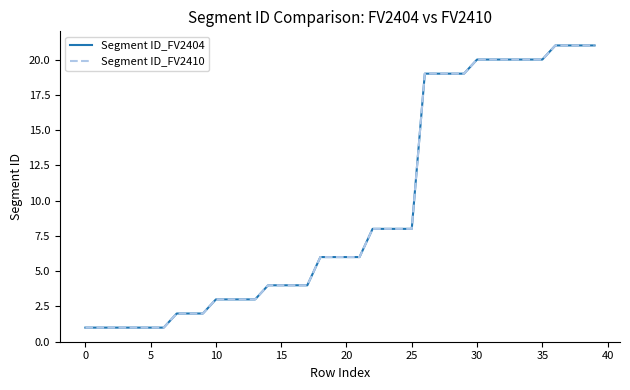

What is the label of the 19th point from the left?

18